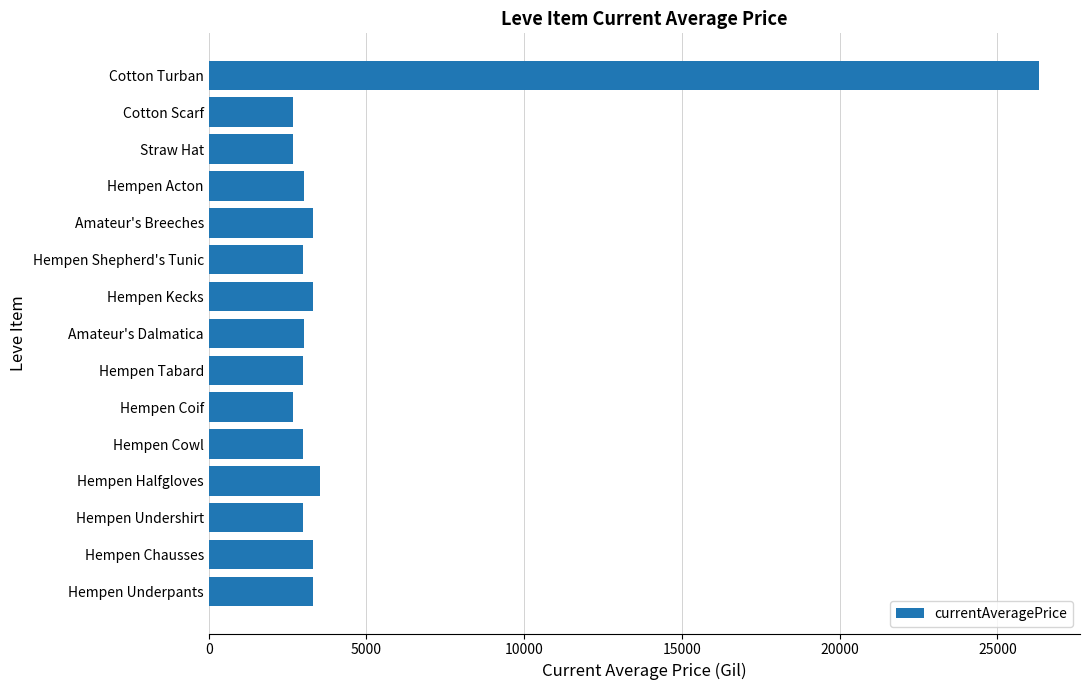

What is the maximum value shown in the chart?

26304